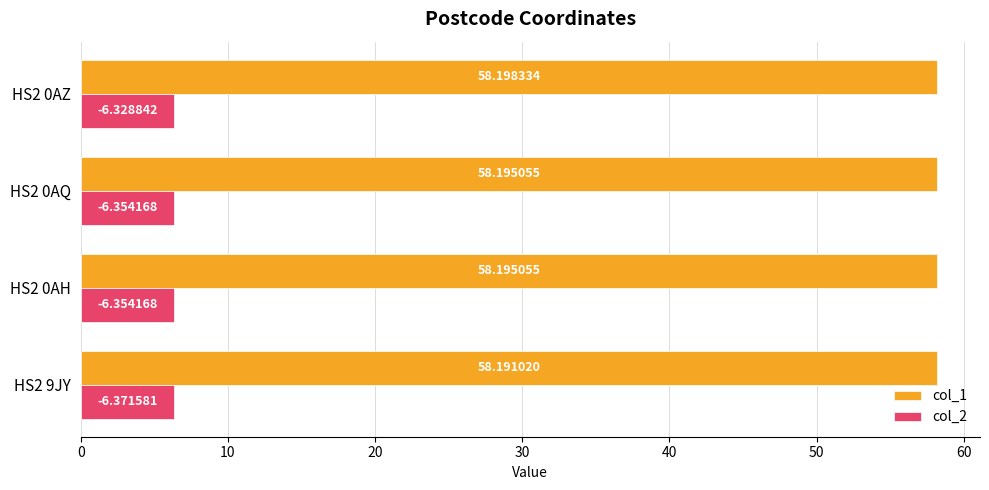

Which series has the largest total across all categories?

col_1